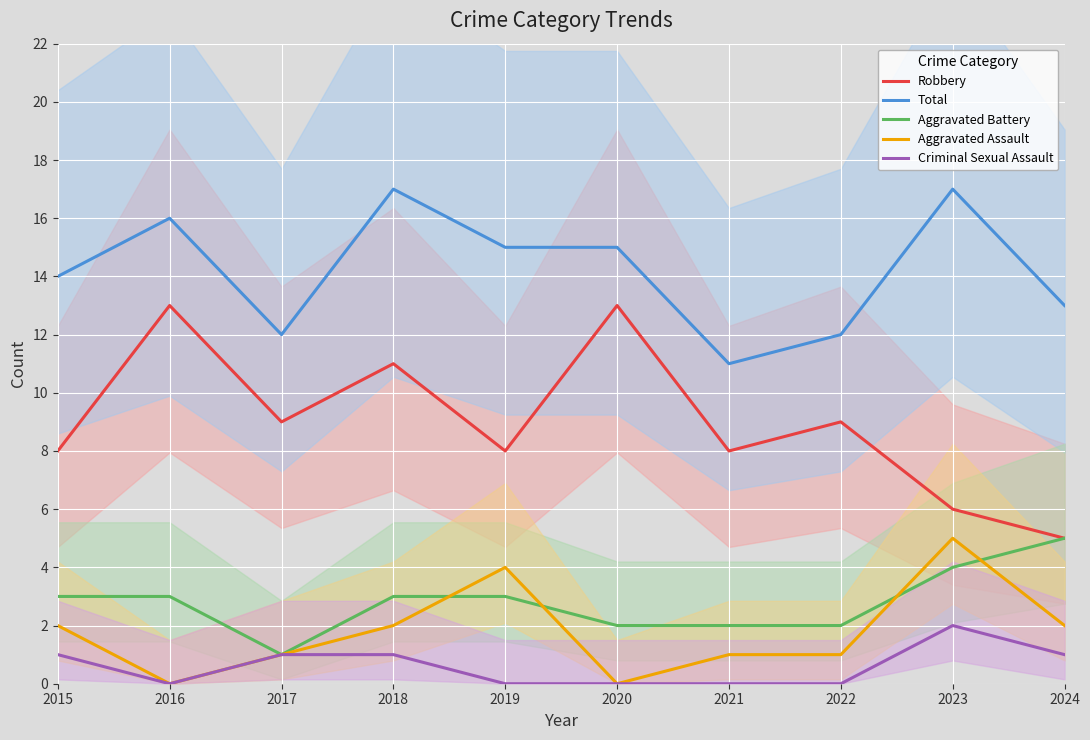

What is the minimum value for Total?

11